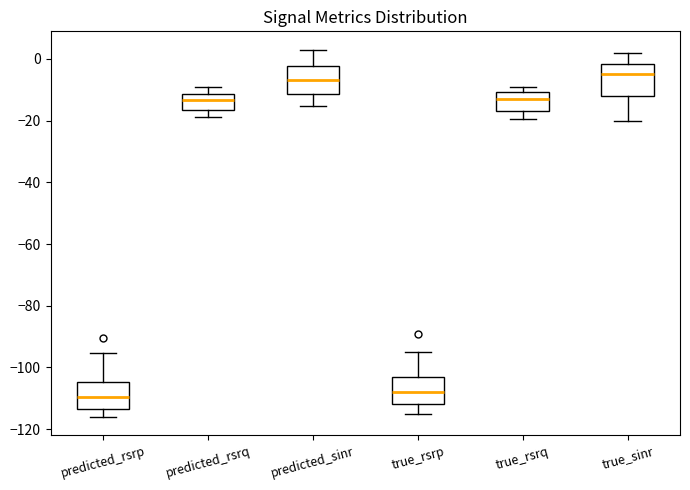

Reading left to right, transcribe this box plot: for each box, give where its median line is, the range the box spans, and where its two whiskers end, as read against the y-axis. The values are not printed on the chart, so give them approximately, as read against the axis.

predicted_rsrp: median -110, box -114 to -104, whiskers -116 to -96
predicted_rsrq: median -14, box -16 to -12, whiskers -18 to -10
predicted_sinr: median -6, box -12 to -2, whiskers -16 to 2
true_rsrp: median -108, box -112 to -102, whiskers -114 to -94
true_rsrq: median -12, box -16 to -10, whiskers -20 to -8
true_sinr: median -4, box -12 to -2, whiskers -20 to 2